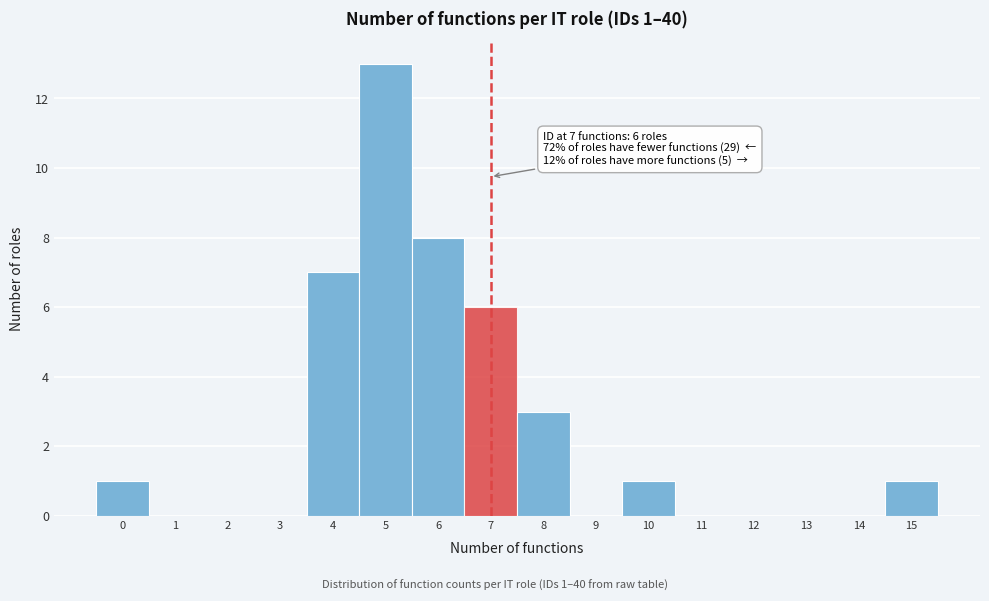

Reading left to right, transcribe all the data shown in this chart.

0=1	1=0	2=0	3=0	4=7	5=13	6=8	7=6	8=3	9=0	10=1	11=0	12=0	13=0	14=0	15=1